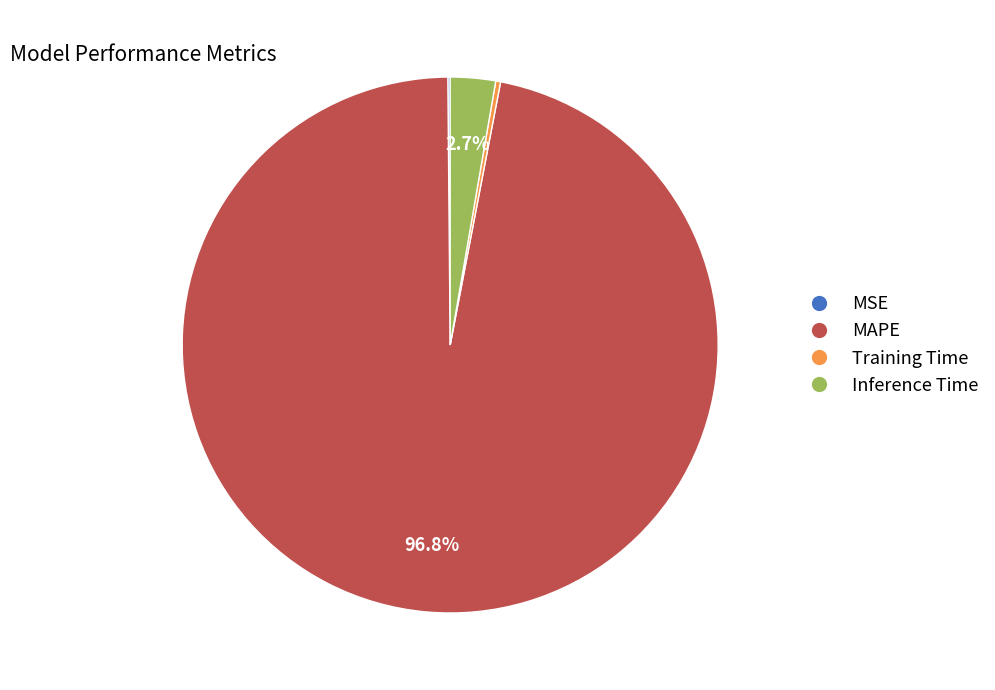

Which category accounts for the majority?

MAPE